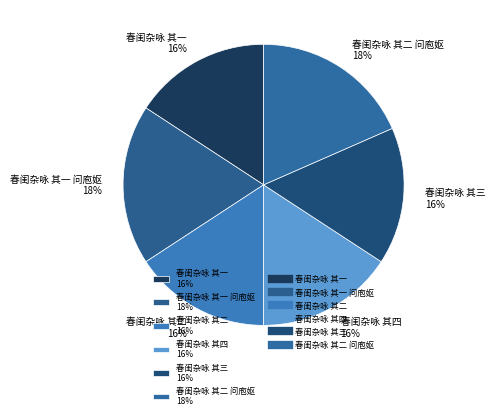

Do 春闺杂咏 其三 16% and 春闺杂咏 其二 16% together represent more than half of the pie?

No